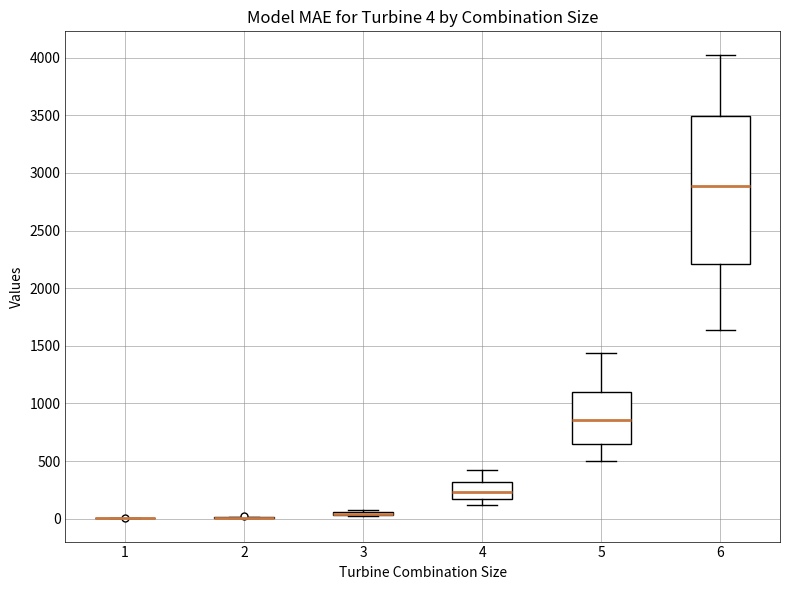

Which box is the tallest, from its lower edge to its upper edge?

6